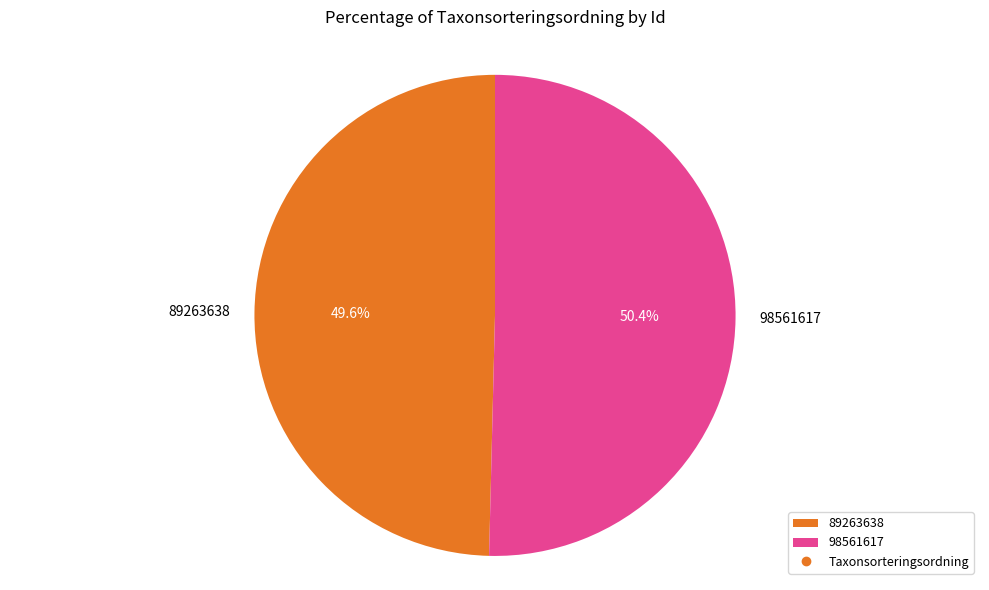

To the nearest percent, what is the difference between the largest and smallest slice percentages?

1%